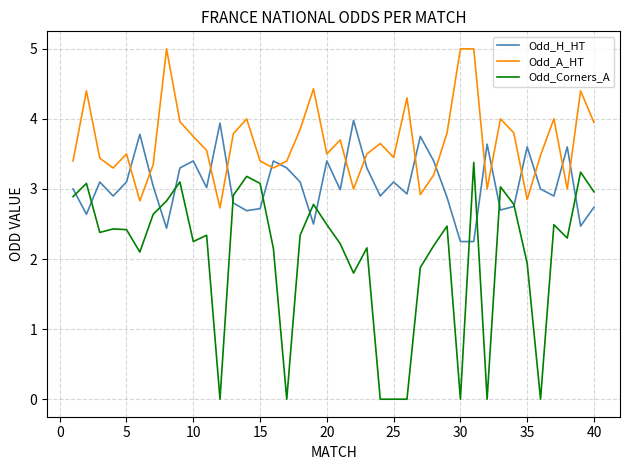

What is the average value of the Odd_A_HT series?

3.7